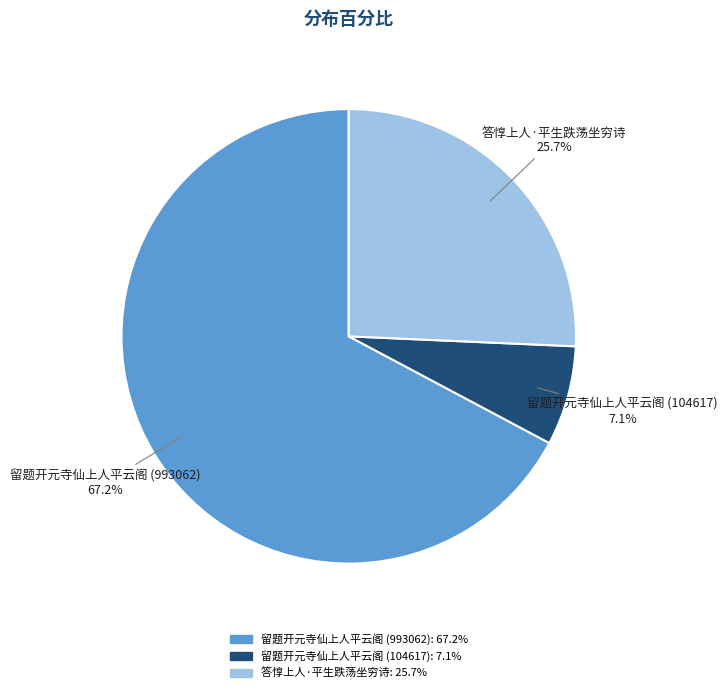

How many slices are in this pie chart?

3